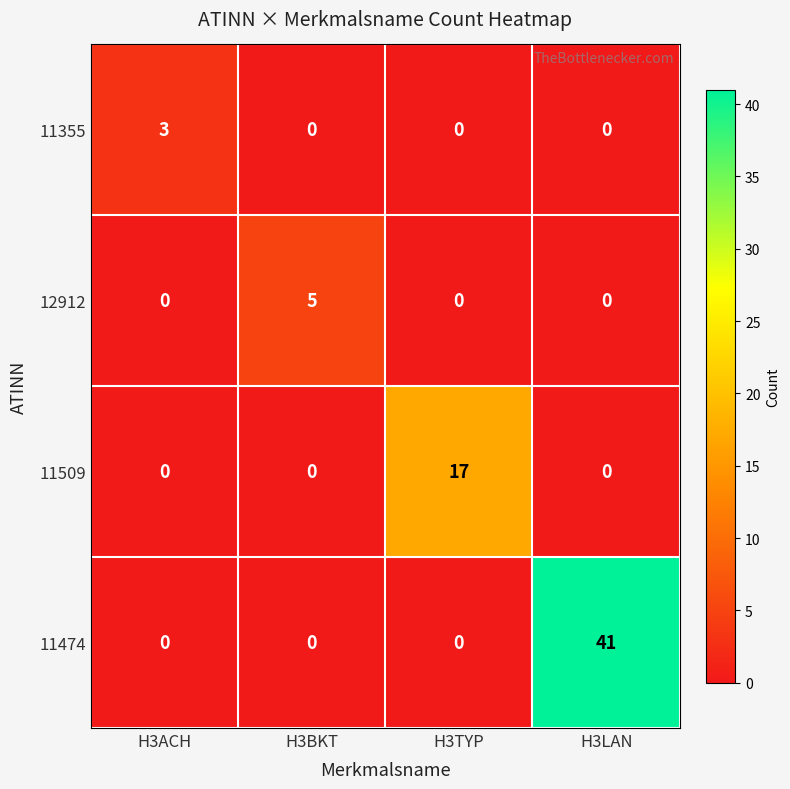

At how many categories does at least one series exceed 6?

2